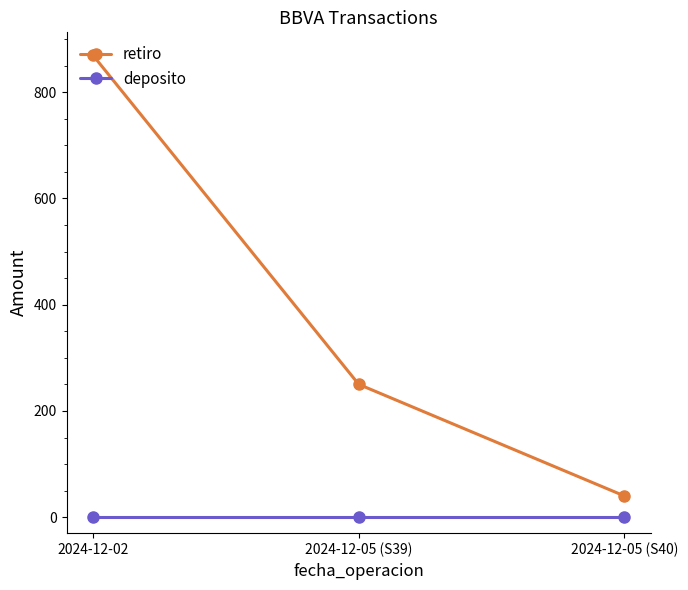

Which series changed the most between 2024-12-02 and 2024-12-05 (S40)?

retiro